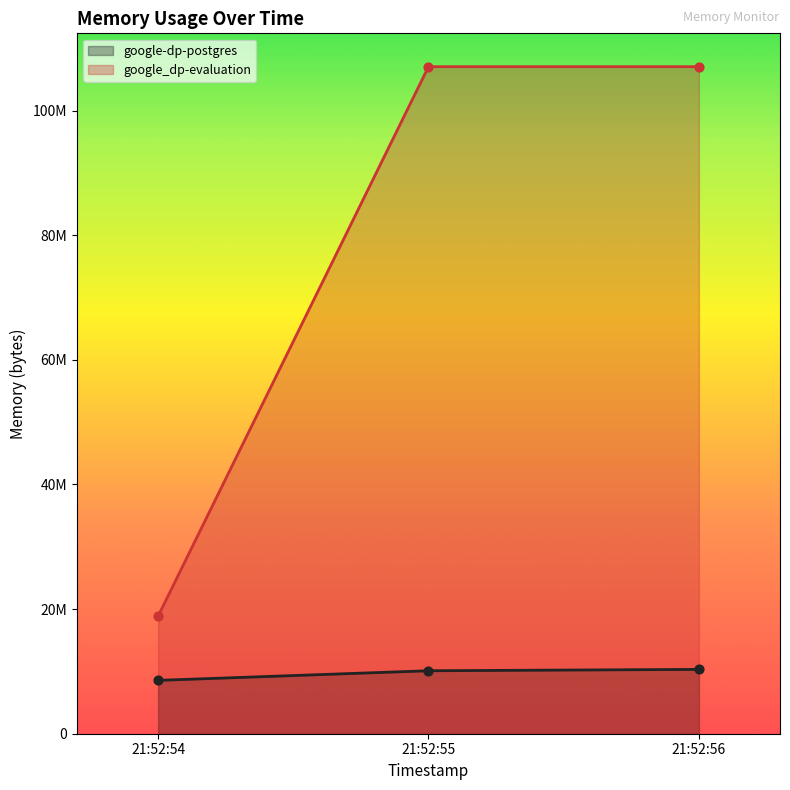

Which series has the largest total across all categories?

google_dp-evaluation